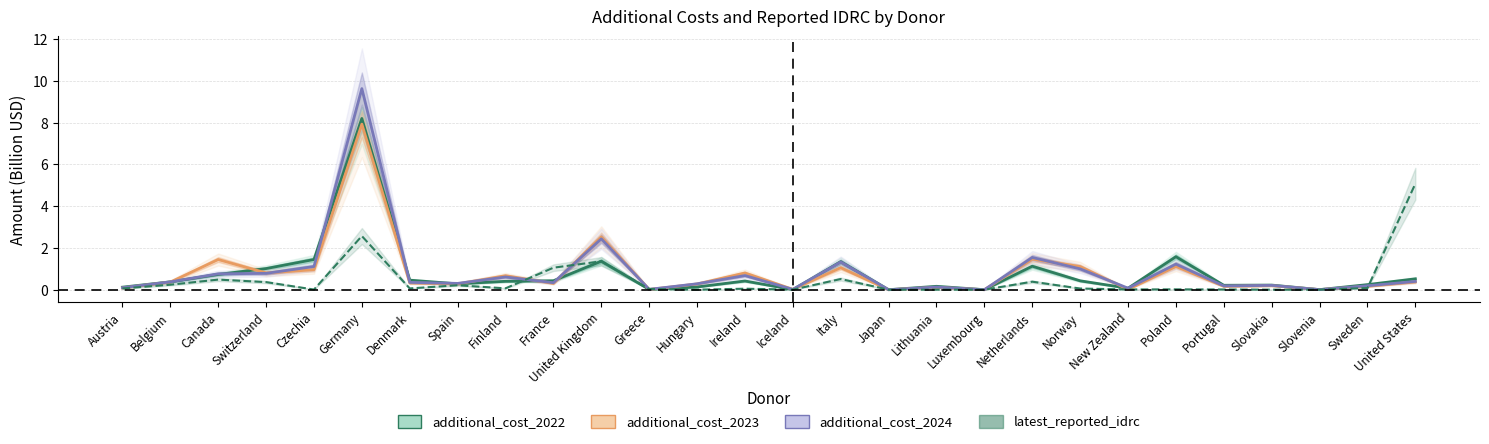

Which has a higher value, Greece or Netherlands?

Netherlands